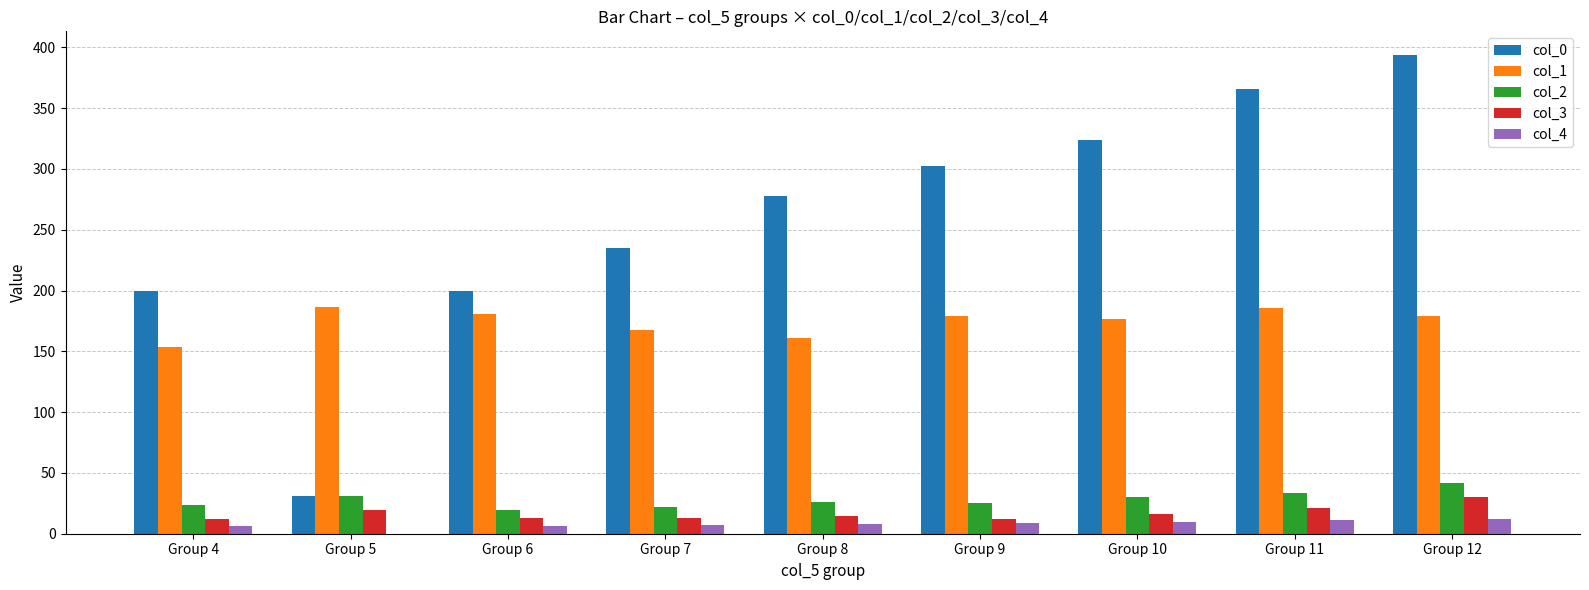

At which category is the sum across all series the highest?

Group 12